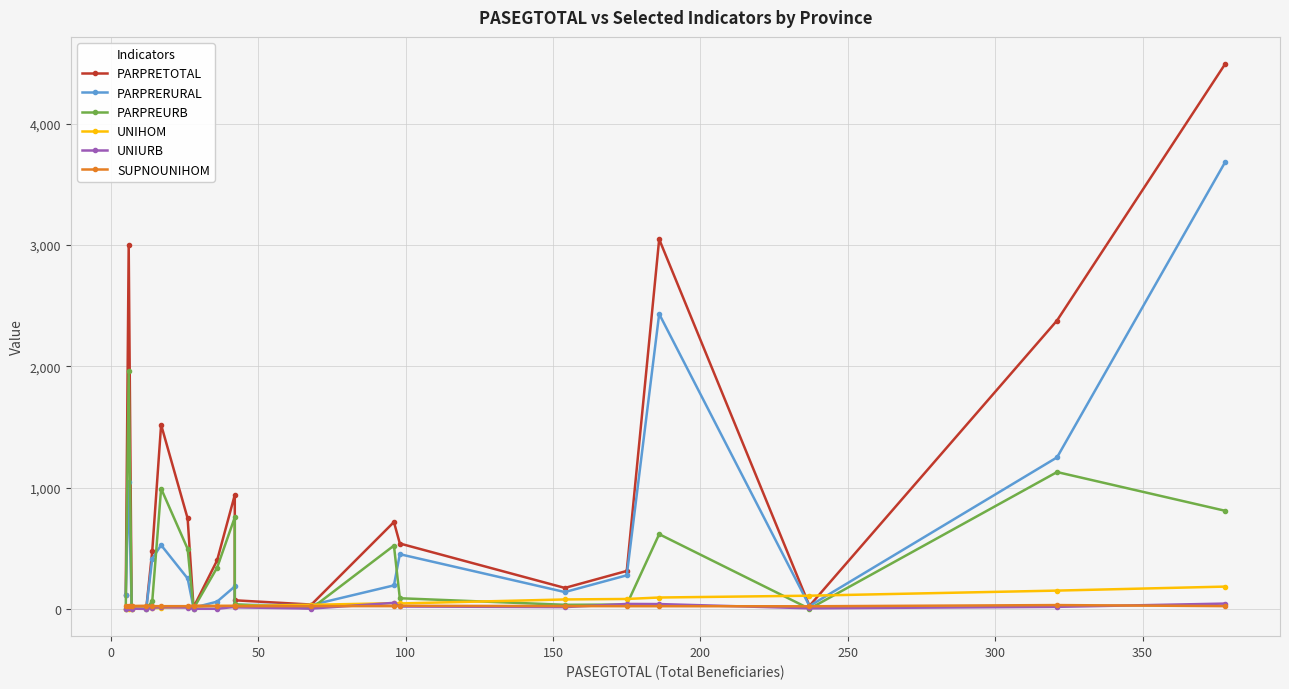

True or false: PARPRETOTAL and PARPRERURAL cross at least once.

False